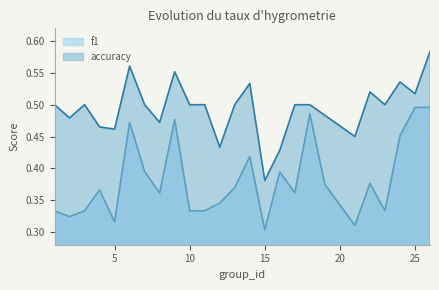

What is the minimum value shown in the chart?

0.3